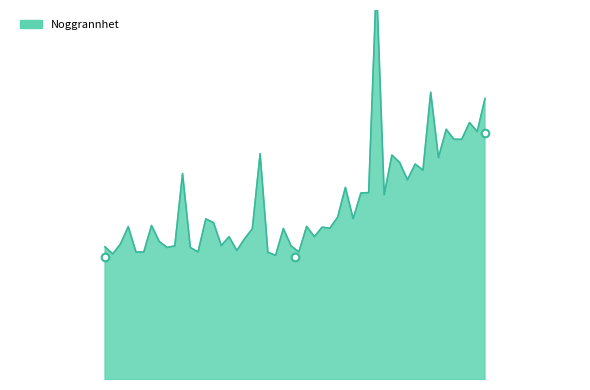

Between 2024-07-26 (Kolflarnlav) and 2023-08-25 (Blå taggsvamp), which is larger?

2024-07-26 (Kolflarnlav)